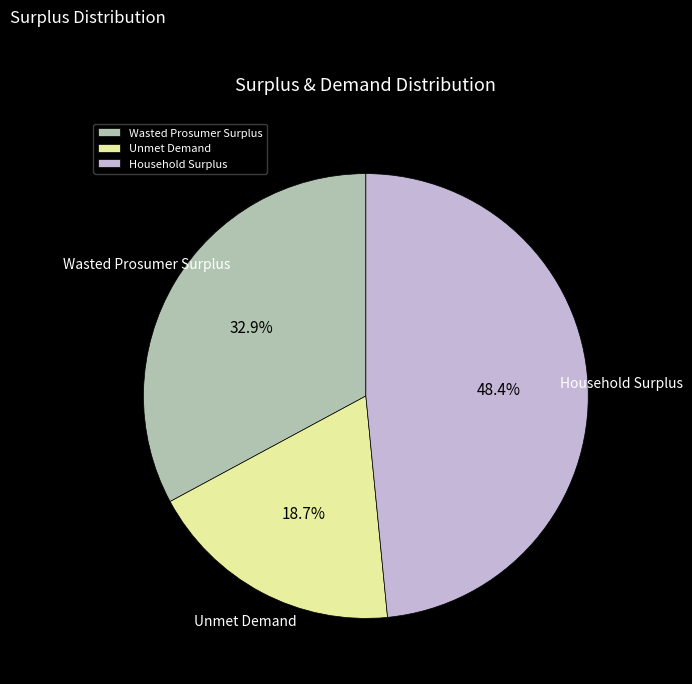

True or false: Unmet Demand accounts for 19% of the total.

True